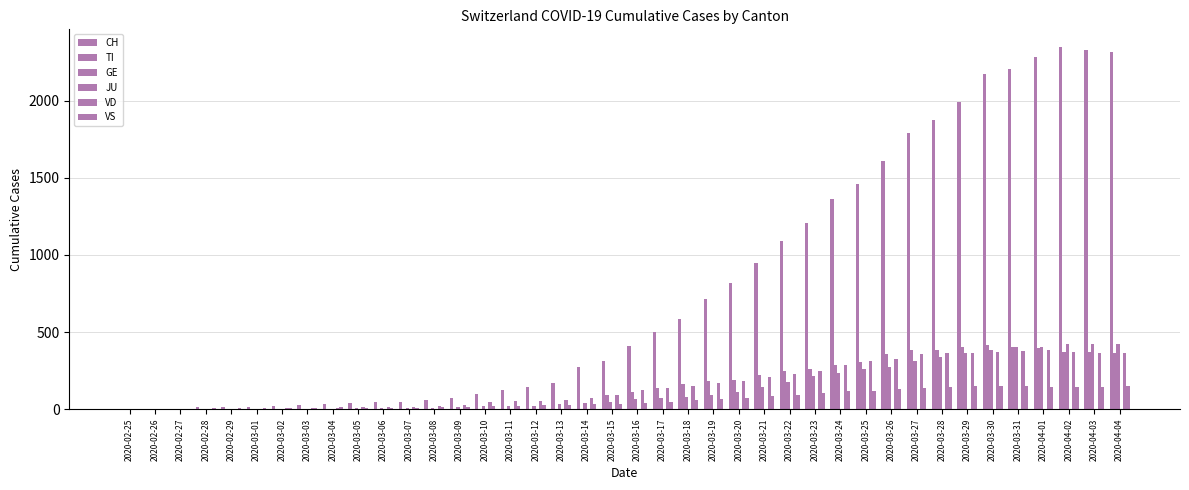

What is the value of the CH bar at the 7th from the left?

21